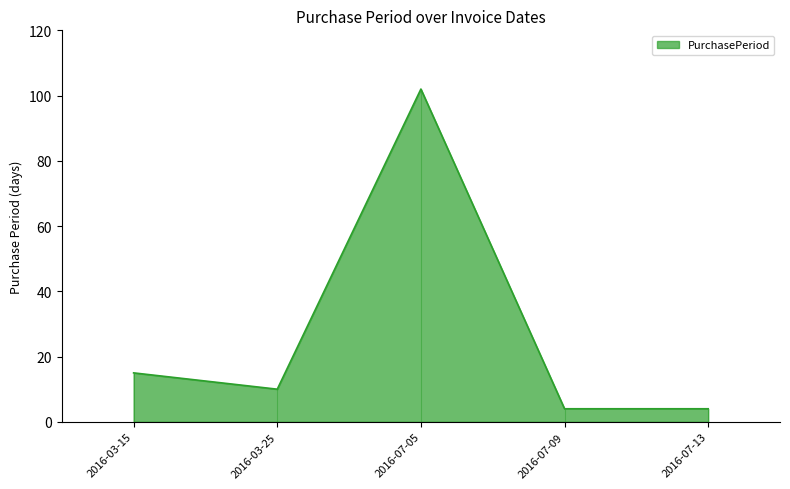

Rank the categories by value from lowest to highest.

2016-07-09, 2016-07-13, 2016-03-25, 2016-03-15, 2016-07-05